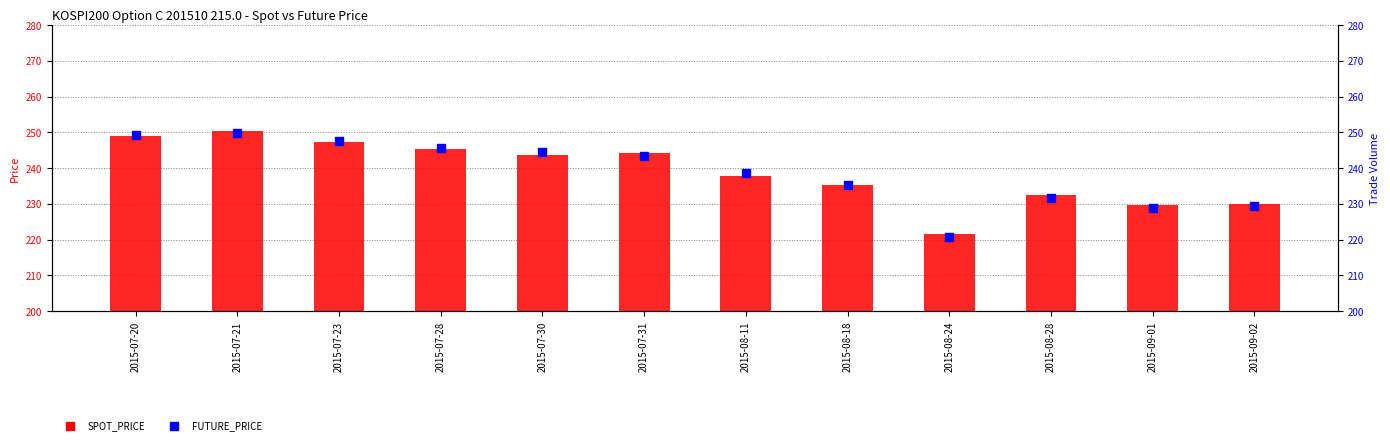

Which series reaches the maximum Y coordinate?

SPOT_PRICE